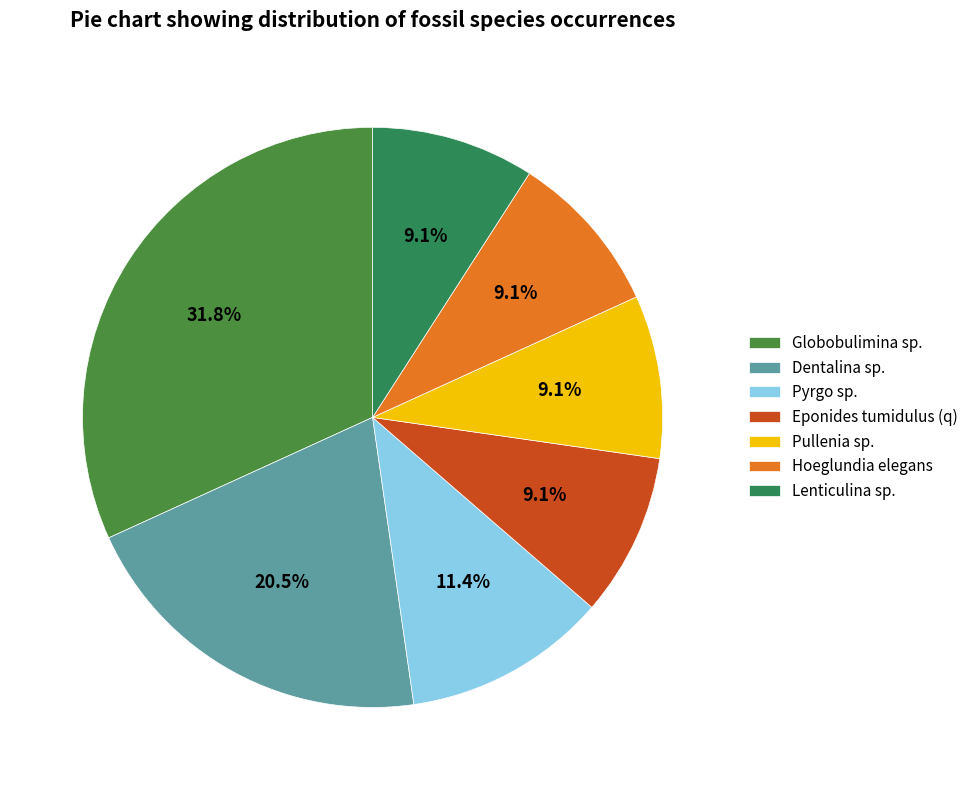

What is the ratio of the value at Dentalina sp. to the value at Hoeglundia elegans?

2.2